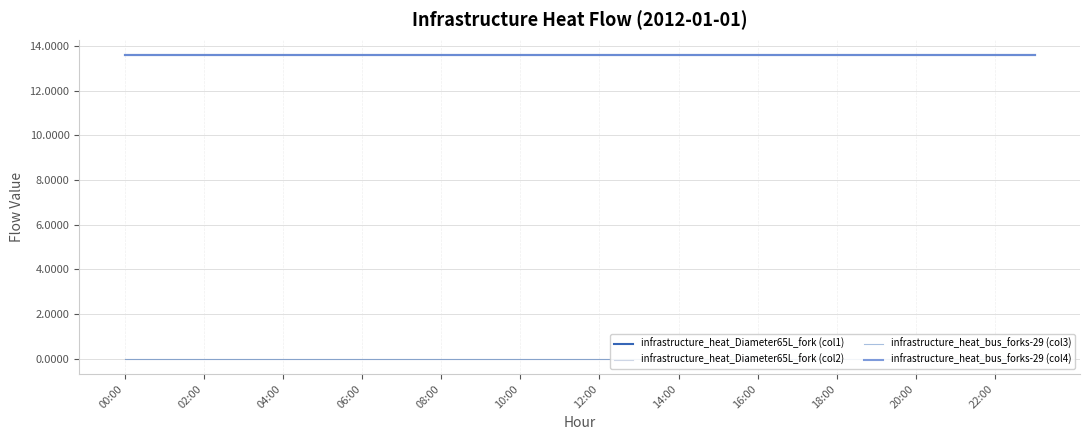

What position from the left is 06:00?

4